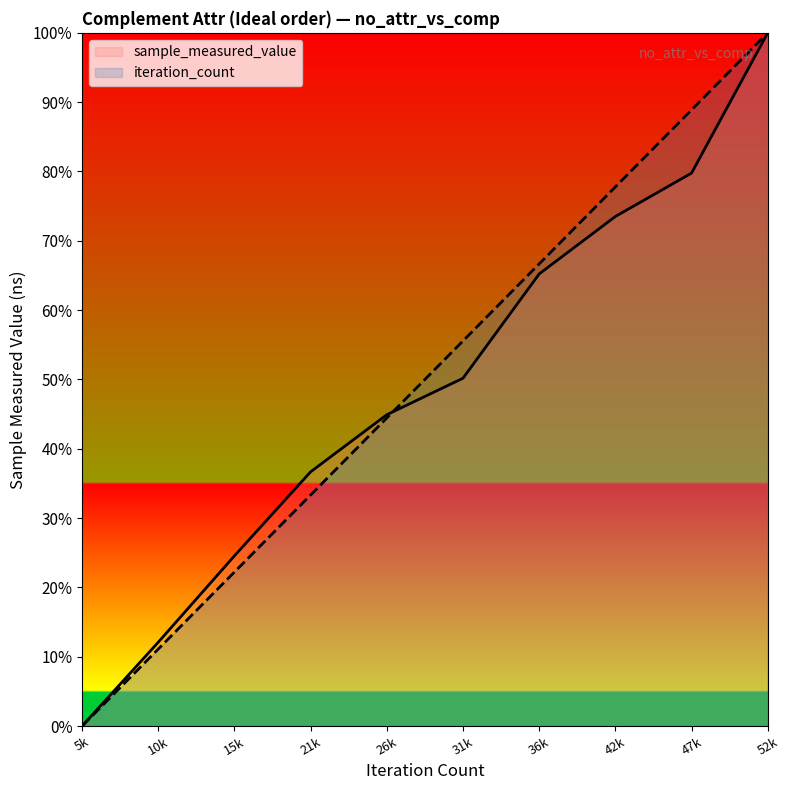

How many intersections are there between iteration_count and sample_measured_value?

1